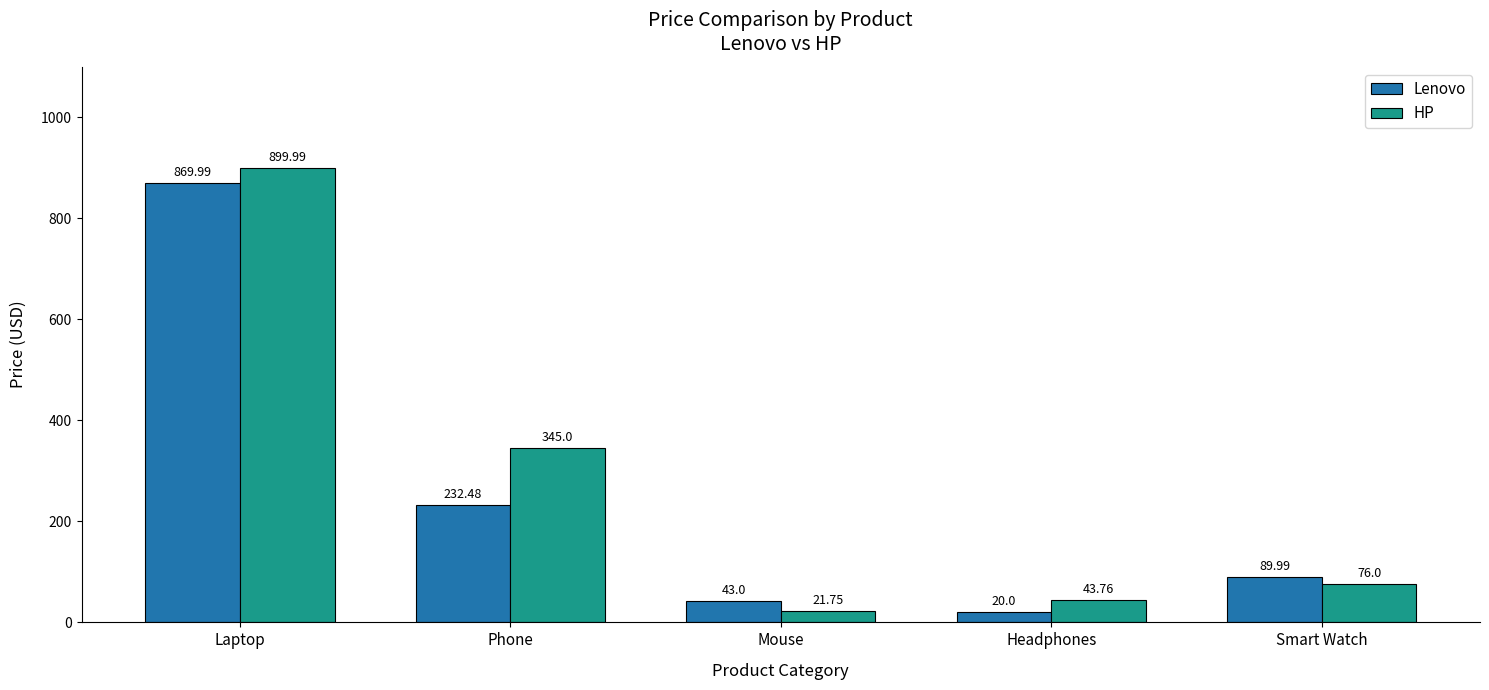

True or false: Lenovo has a value of 43.0 at Mouse.

True